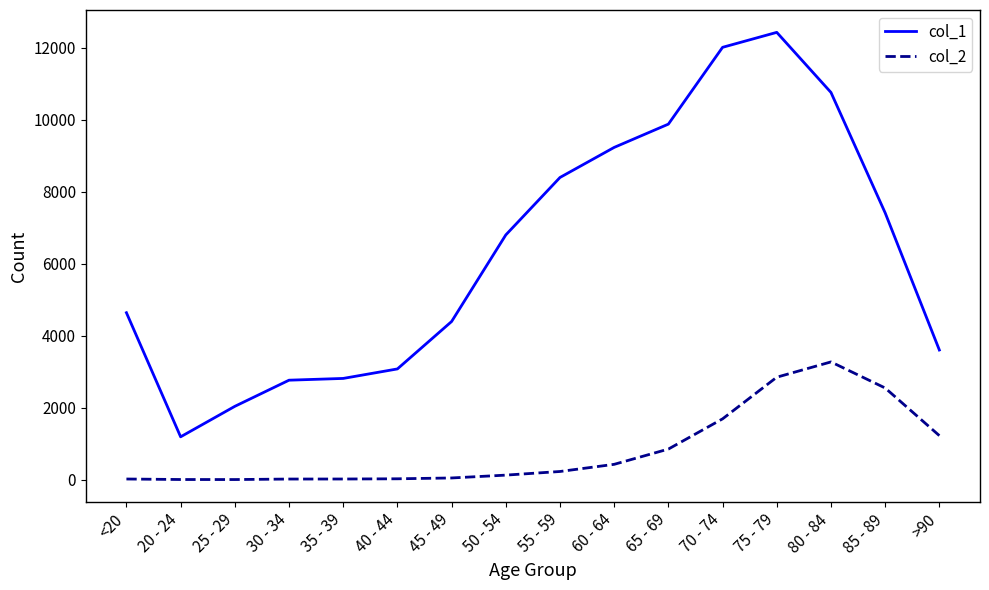

True or false: col_1 and col_2 cross at least once.

False